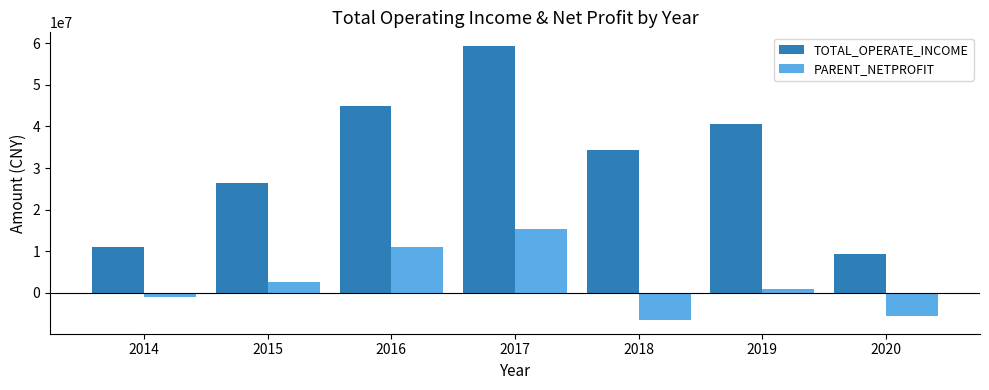

What is the value of the TOTAL_OPERATE_INCOME bar at the 6th from the left?

40491363.2